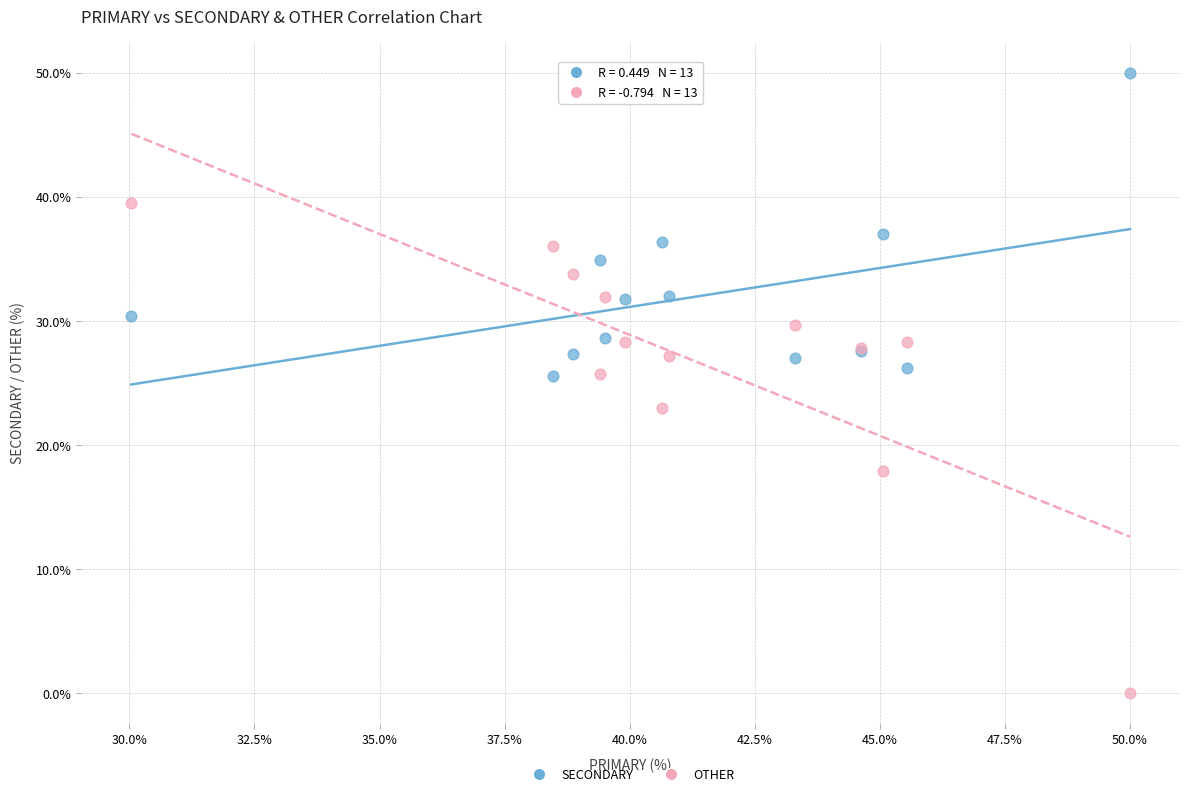

Which series contains the highest Y value?

SECONDARY